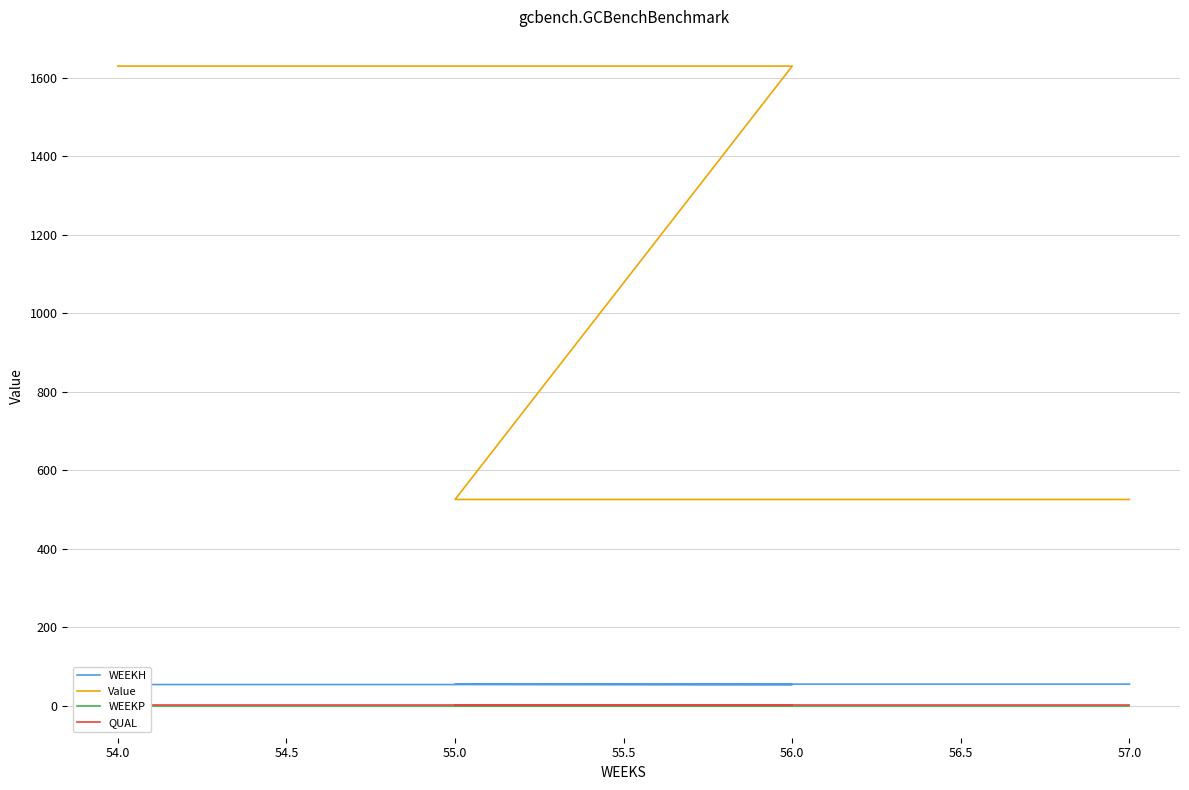

True or false: WEEKH and WEEKP intersect in this chart.

False